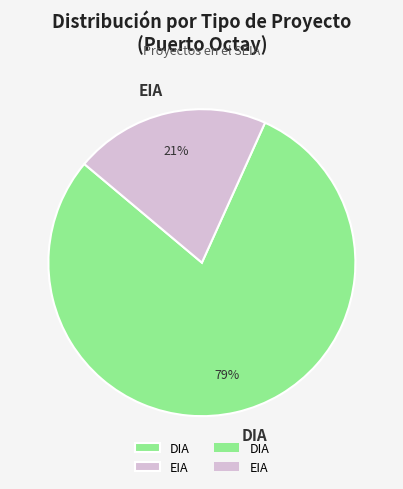

To the nearest percent, what is the combined percentage of EIA and DIA?

100%